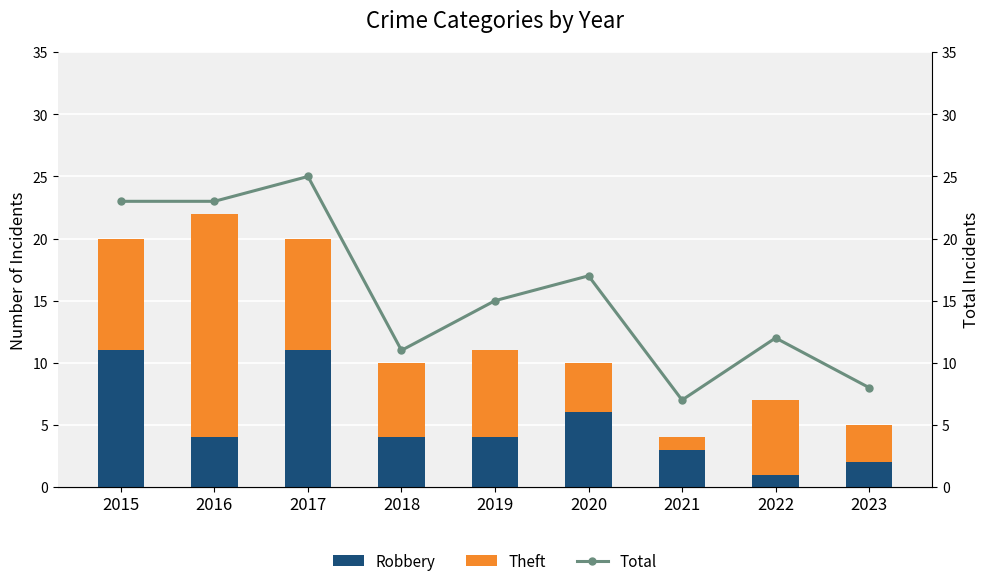

Does the chart contain stacked bars?

No